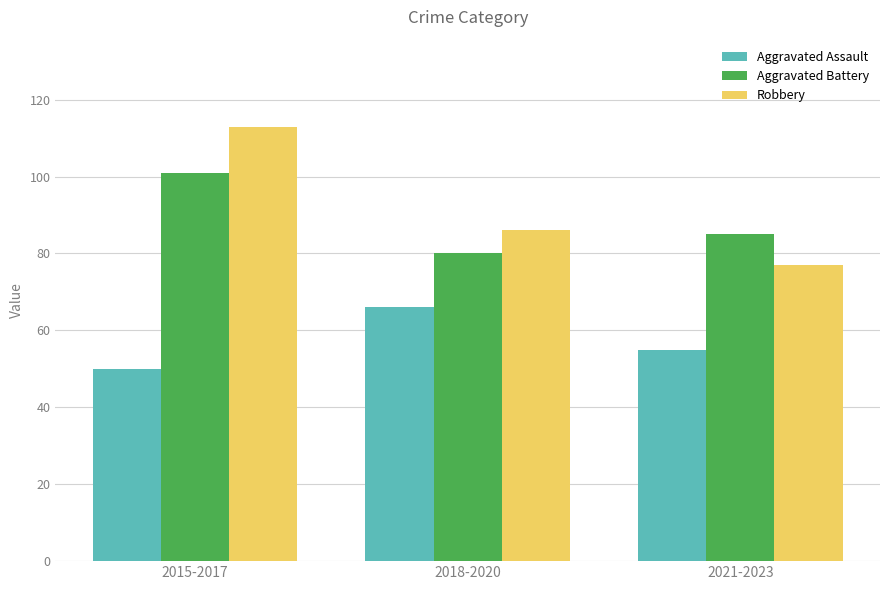

Rank the series by their maximum value, from highest to lowest.

Robbery, Aggravated Battery, Aggravated Assault